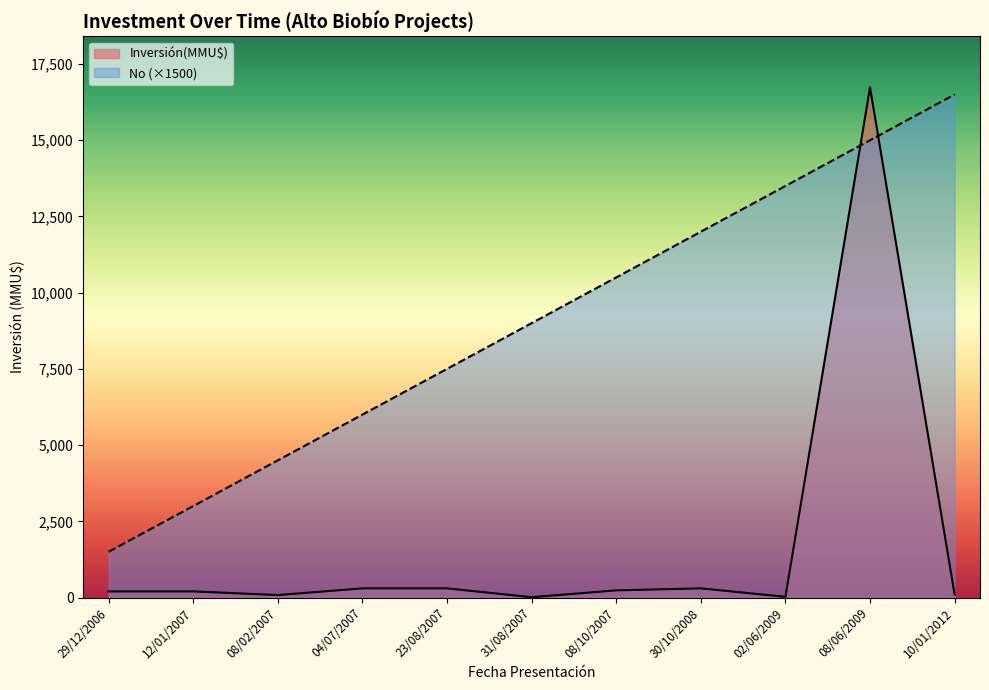

At which label does the data first exceed 9000?

08/10/2007